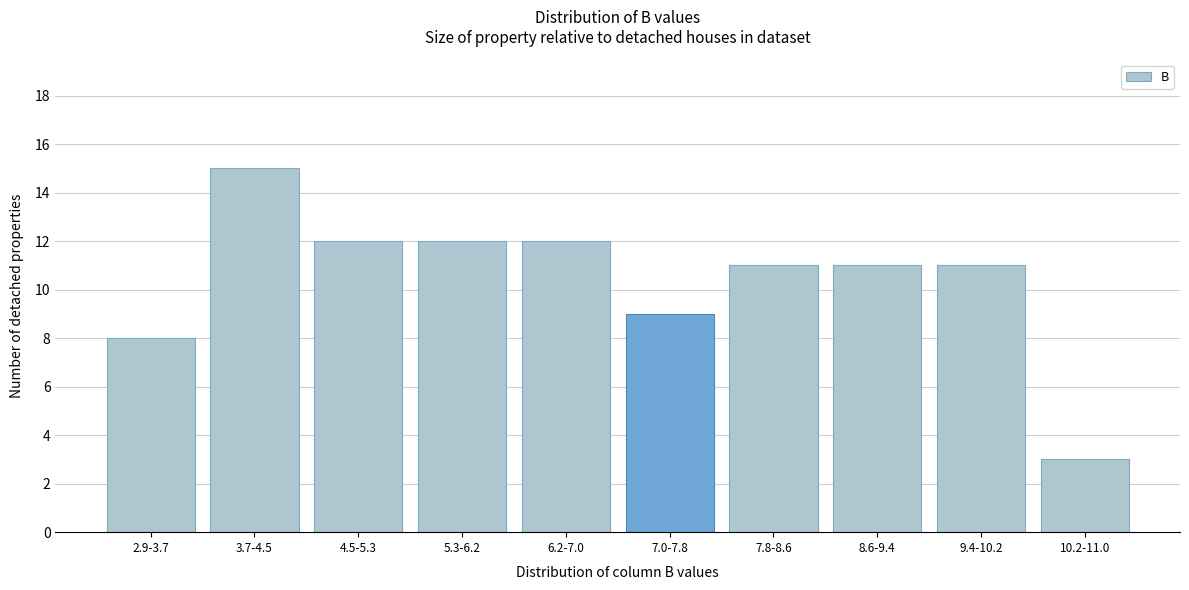

Reading left to right, transcribe all the data shown in this chart.

2.9-3.7=8	3.7-4.5=15	4.5-5.3=12	5.3-6.2=12	6.2-7.0=12	7.0-7.8=9	7.8-8.6=11	8.6-9.4=11	9.4-10.2=11	10.2-11.0=3